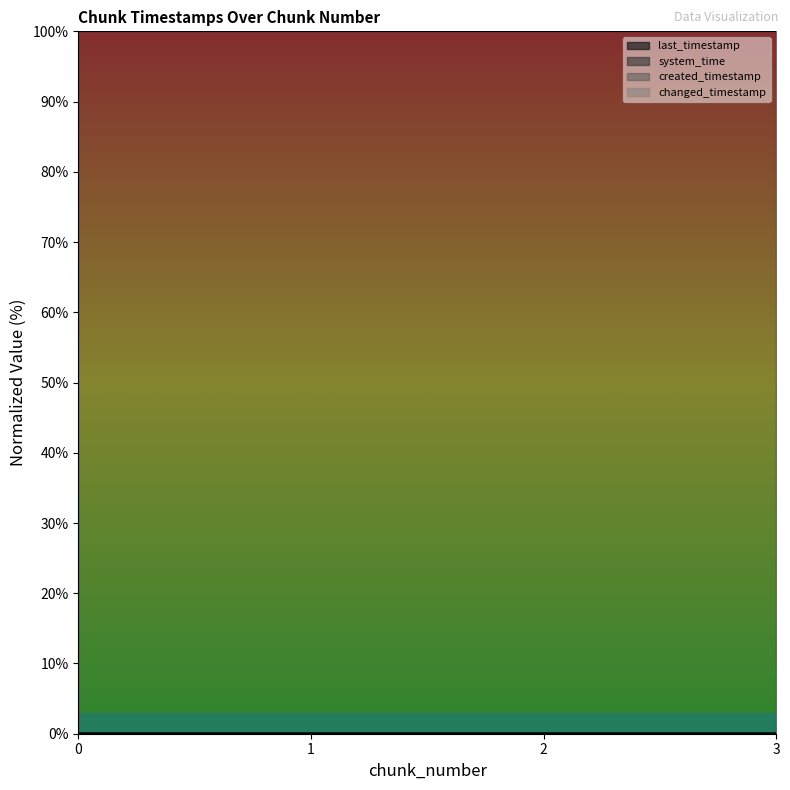

True or false: system_time has a value of 100.0 at 2.

True